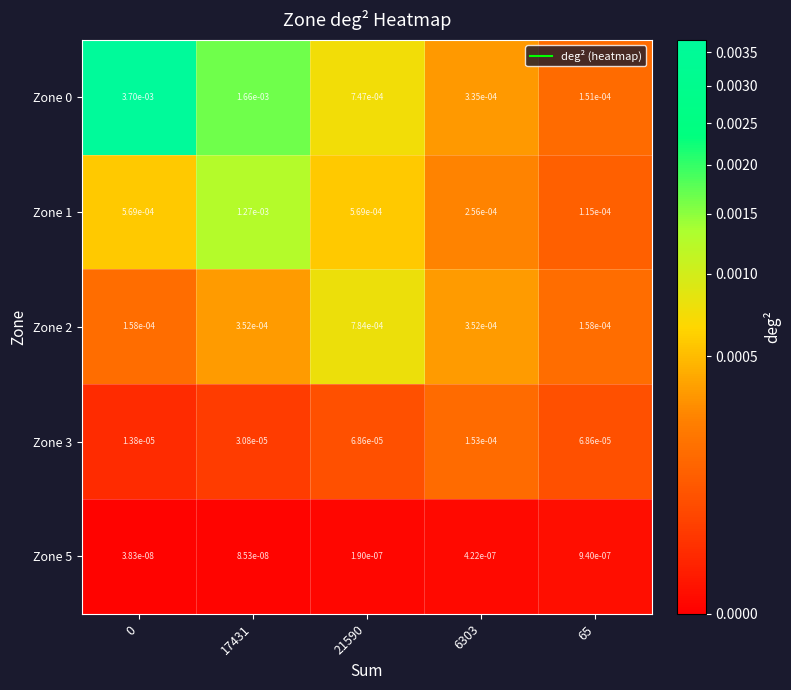

Between 21590 and 6303, which series saw the biggest shift?

Zone 2